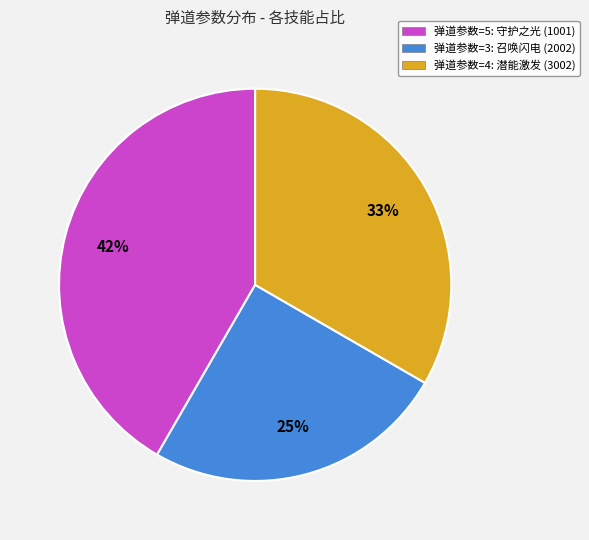

How many slices are in this pie chart?

3